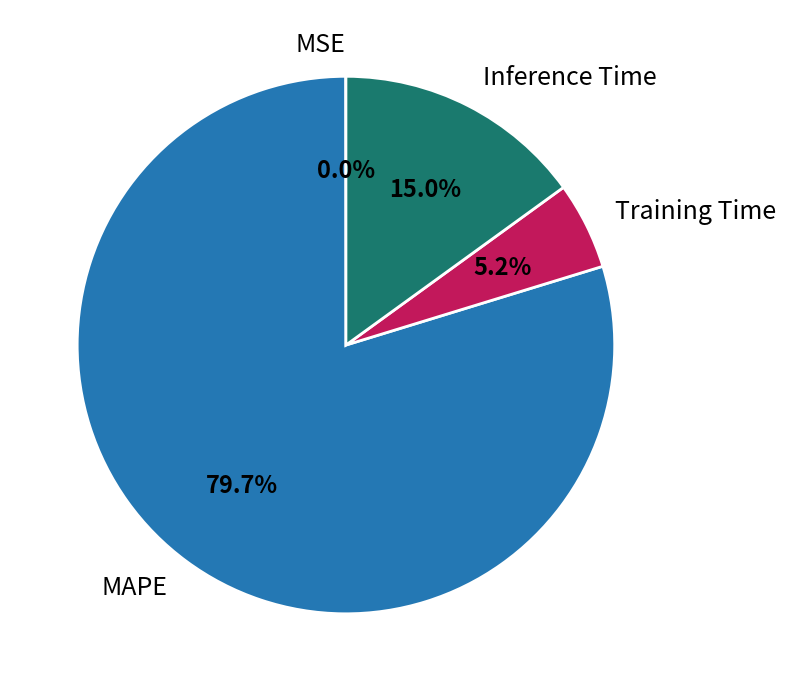

Does Training Time account for over 50% of the chart?

No